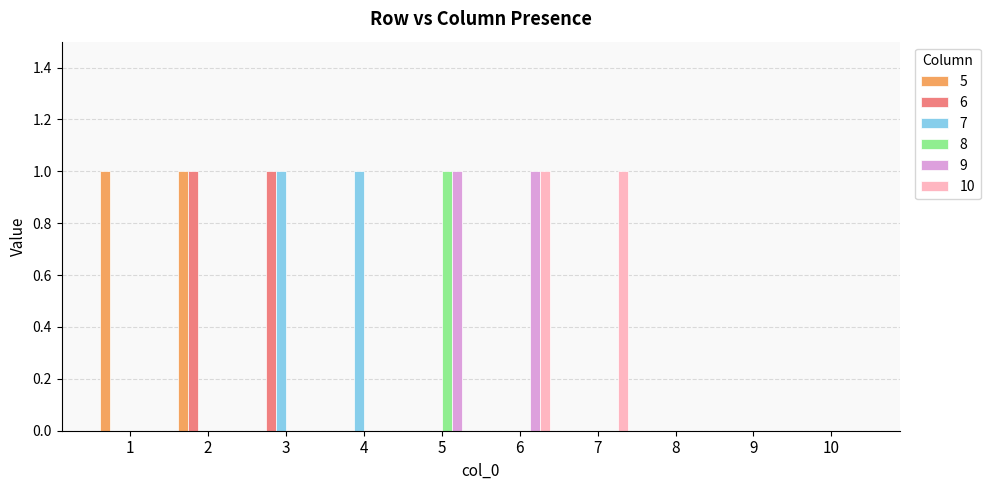

Reading left to right, list all the values displayed in this chart.

5: 1=1	2=1	3=0	4=0	5=0	6=0	7=0	8=0	9=0	10=0
6: 1=0	2=1	3=1	4=0	5=0	6=0	7=0	8=0	9=0	10=0
7: 1=0	2=0	3=1	4=1	5=0	6=0	7=0	8=0	9=0	10=0
8: 1=0	2=0	3=0	4=0	5=1	6=0	7=0	8=0	9=0	10=0
9: 1=0	2=0	3=0	4=0	5=1	6=1	7=0	8=0	9=0	10=0
10: 1=0	2=0	3=0	4=0	5=0	6=1	7=1	8=0	9=0	10=0